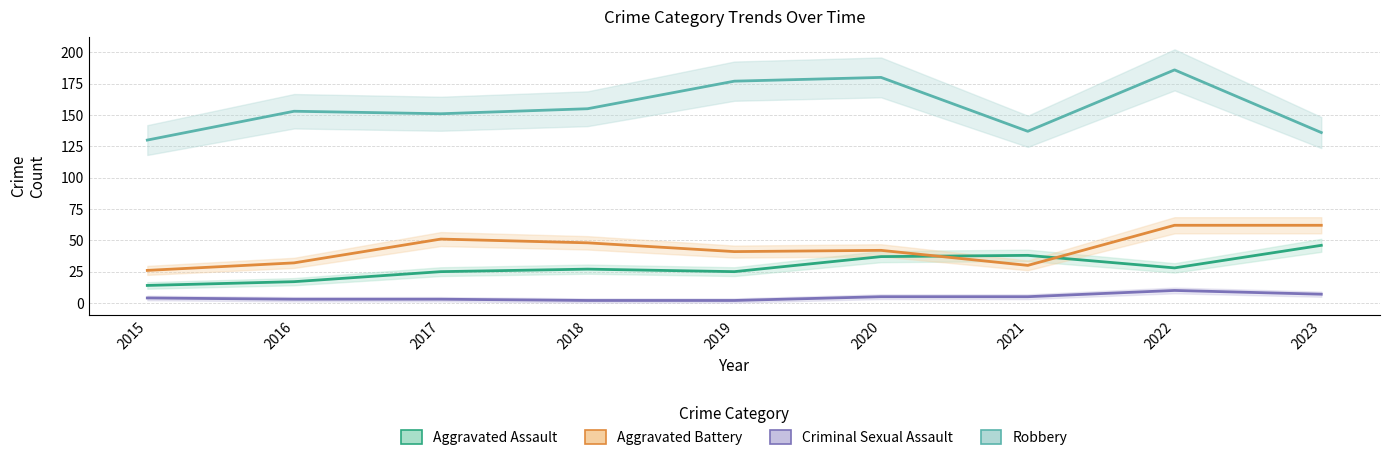

What is the sum of all Aggravated Assault values?

257